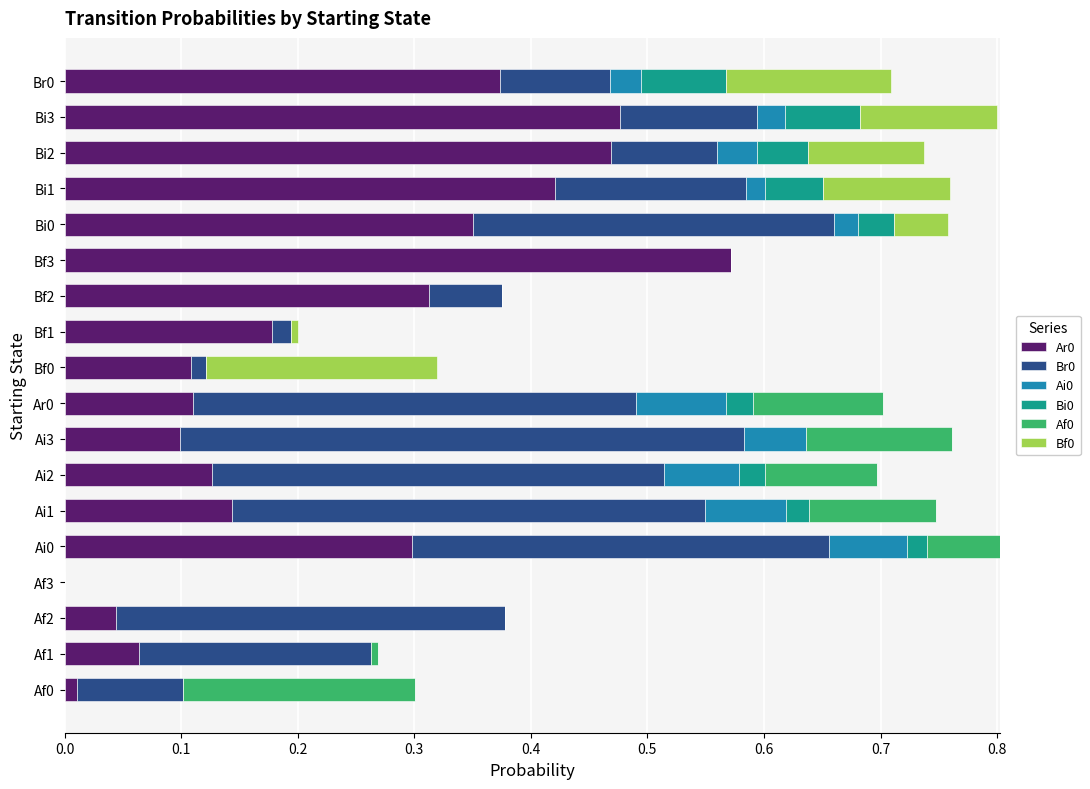

At which label does Ar0 reach its peak?

Bf3